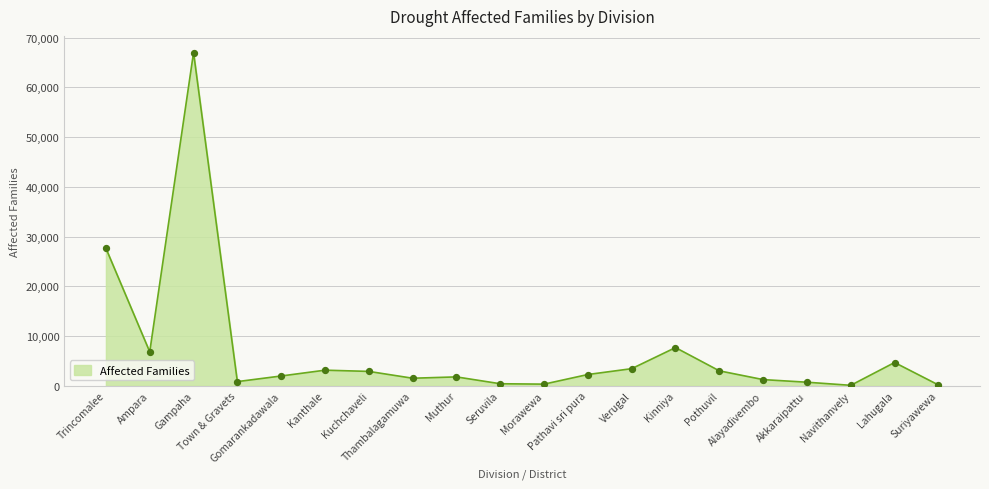

Between Thambalagamuwa and Town & Gravets, which is larger?

Thambalagamuwa